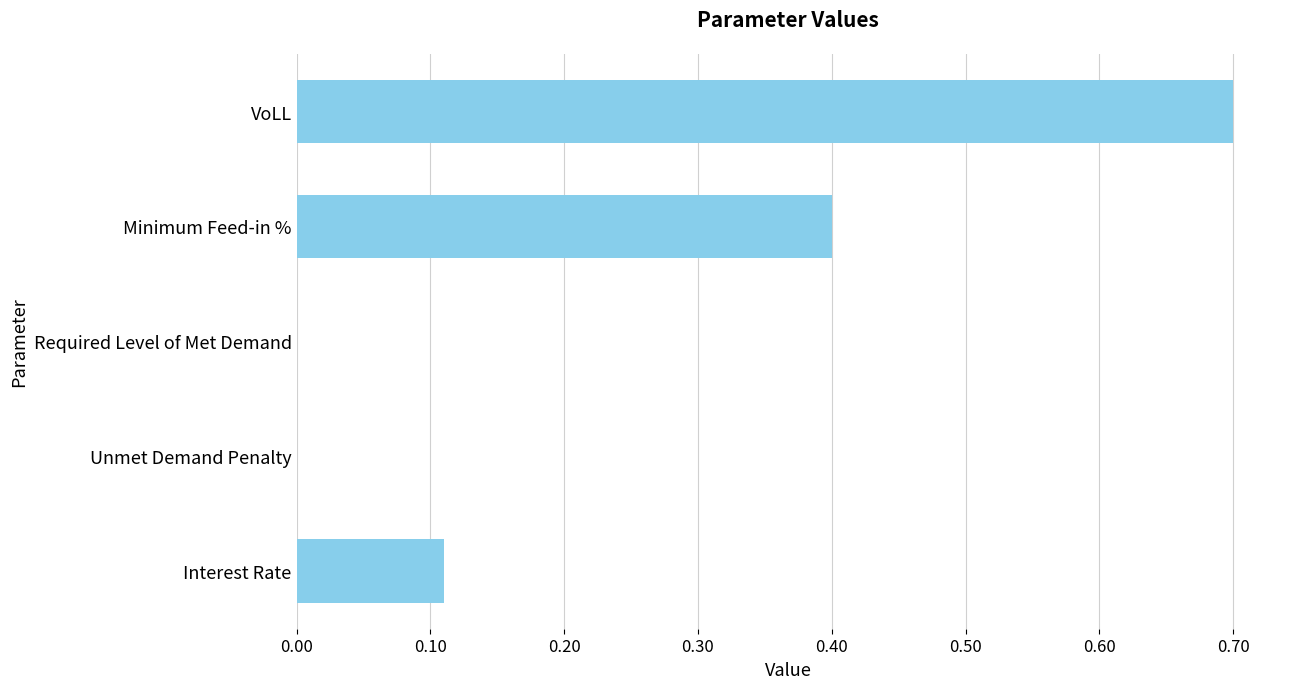

True or false: the data shows 0.2 at VoLL.

False